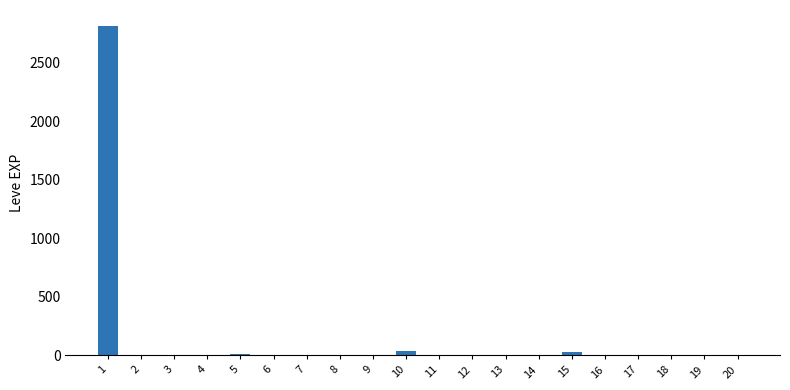

Is it true that the value at 8 is -1261?

False